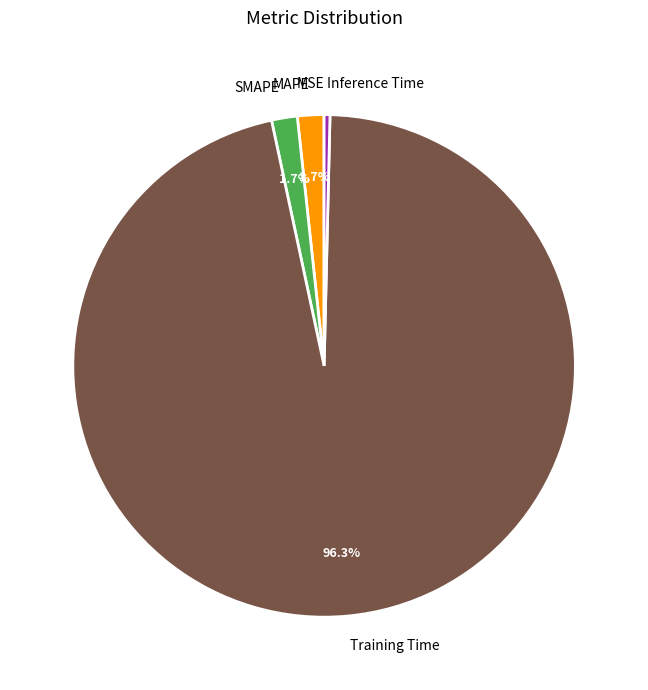

Which slice represents more than half of the pie?

Training Time